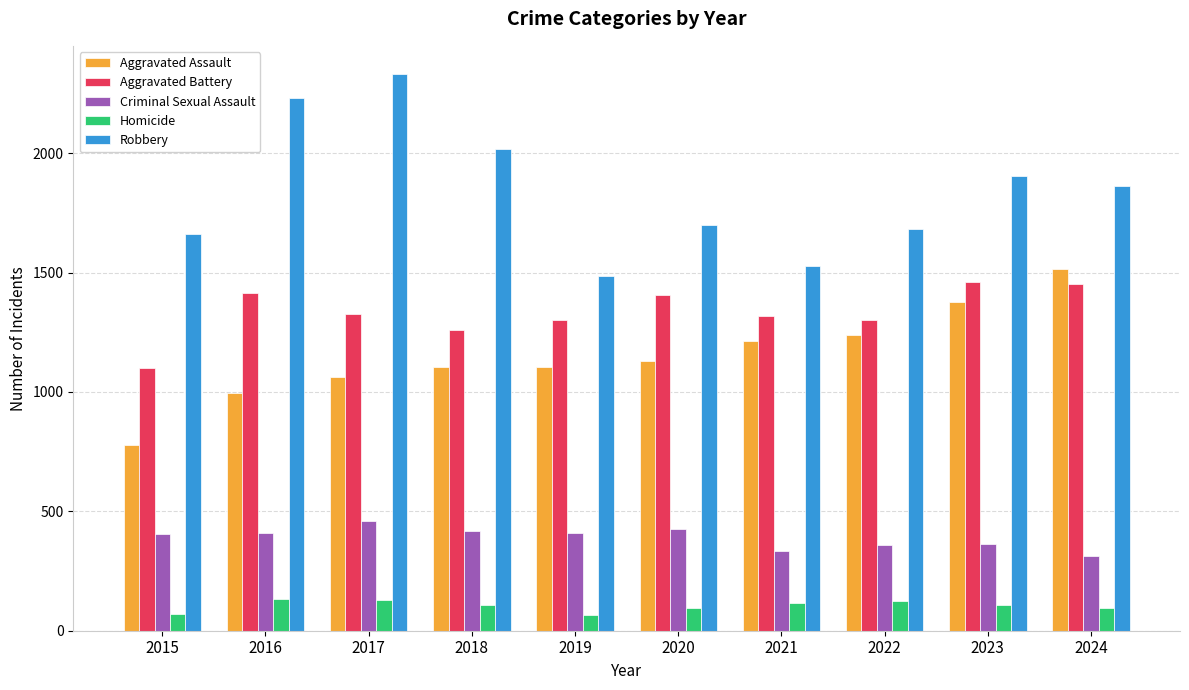

What is the difference between the maximum and minimum values in the Aggravated Battery series?

360